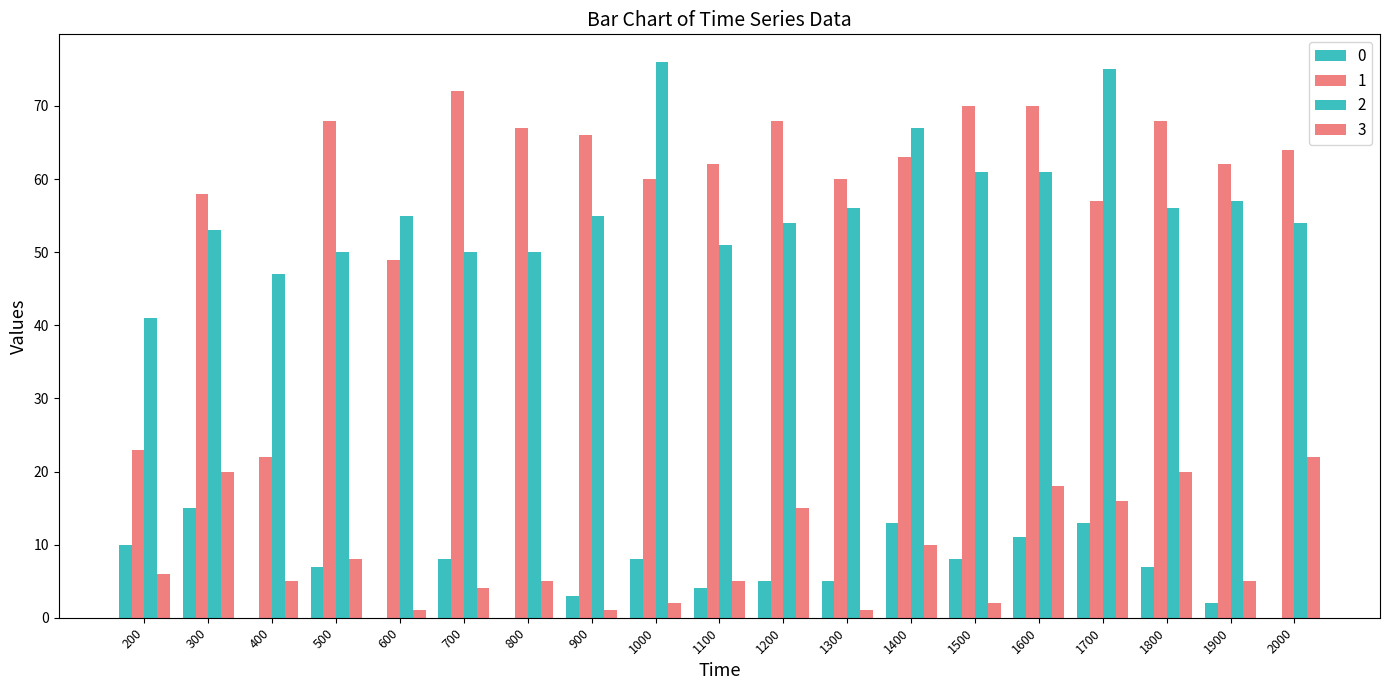

What is the difference between the highest and lowest values at 2000?

64